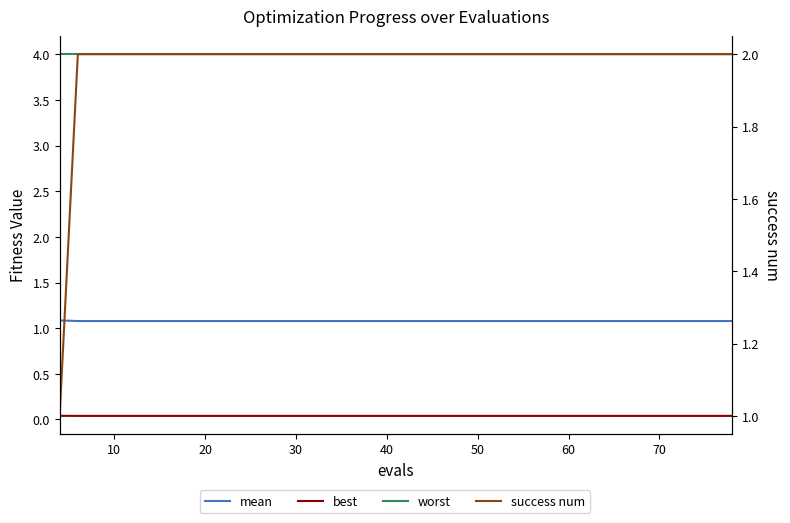

What is the label of the 7th point from the left?

60